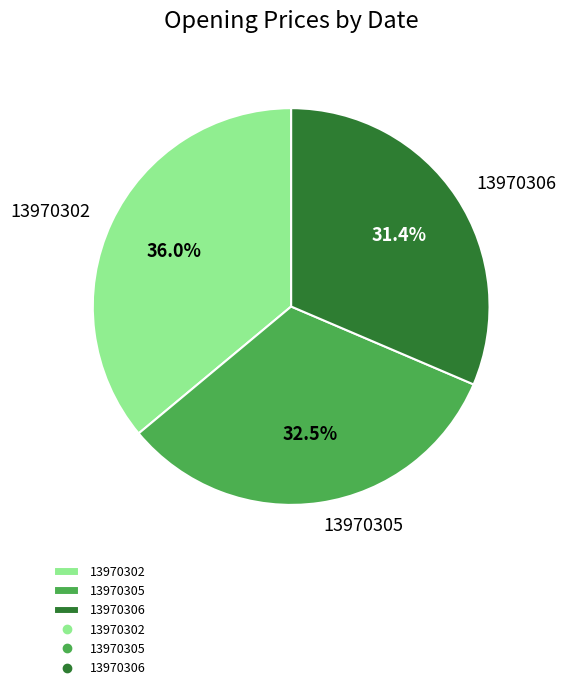

What is the smallest slice in the pie chart?

13970306